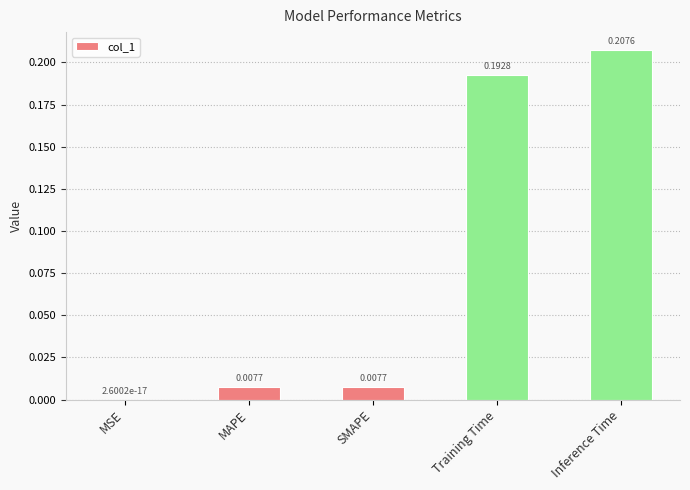

Where is the data nearest to the value 0?

MSE